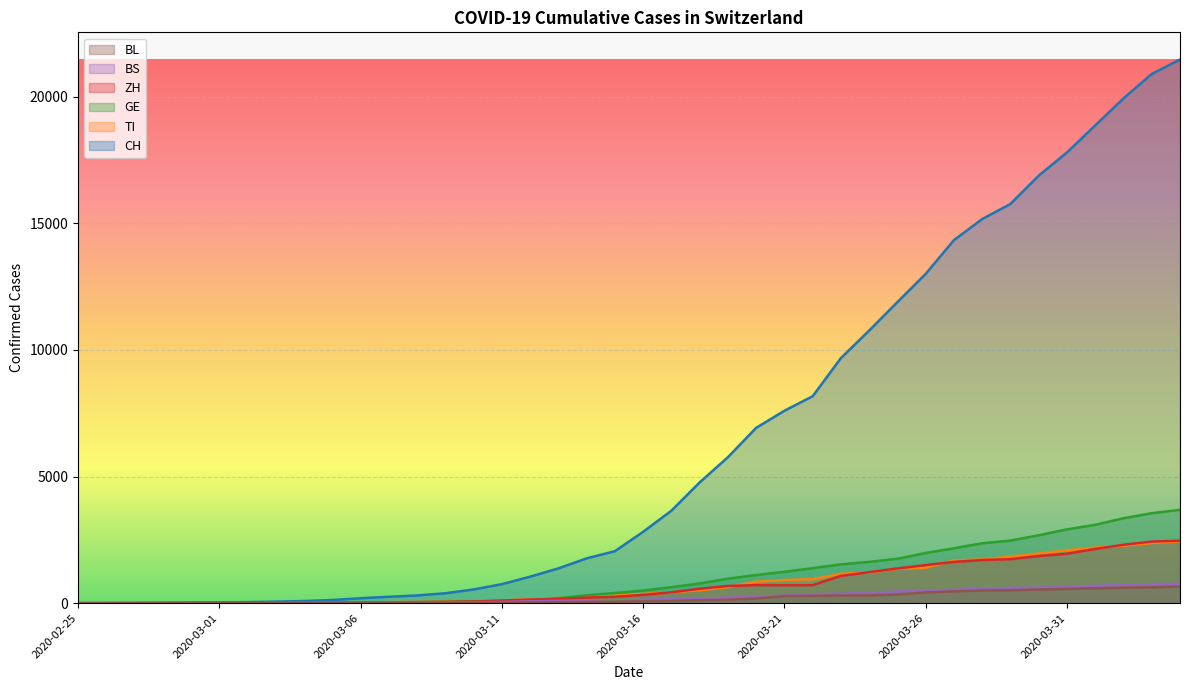

Where do GE and ZH first cross each other?

2020-02-26 and 2020-02-27